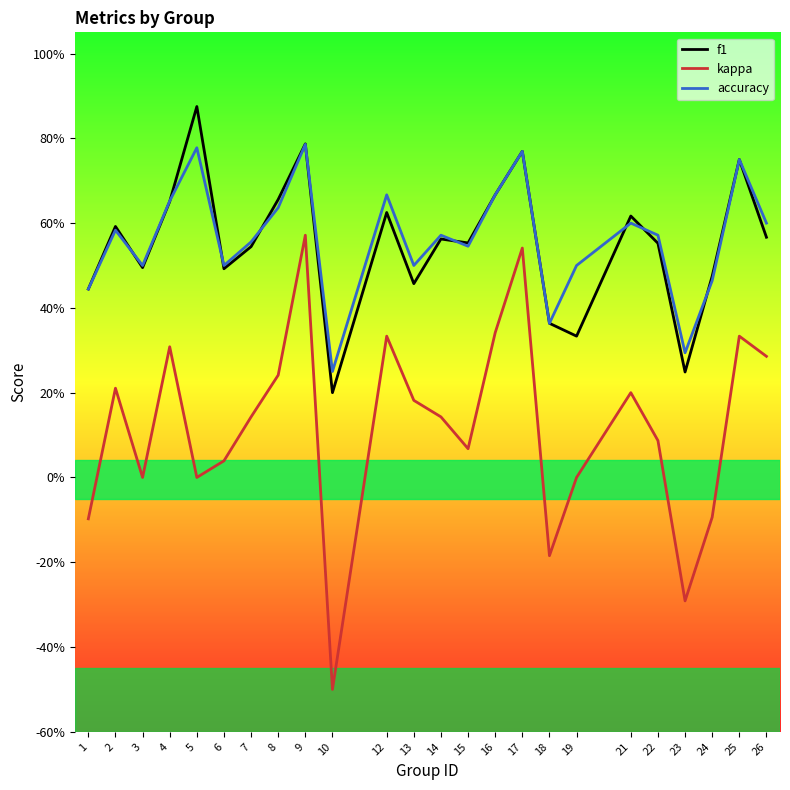

Does the chart display data point markers on the line(s)?

No